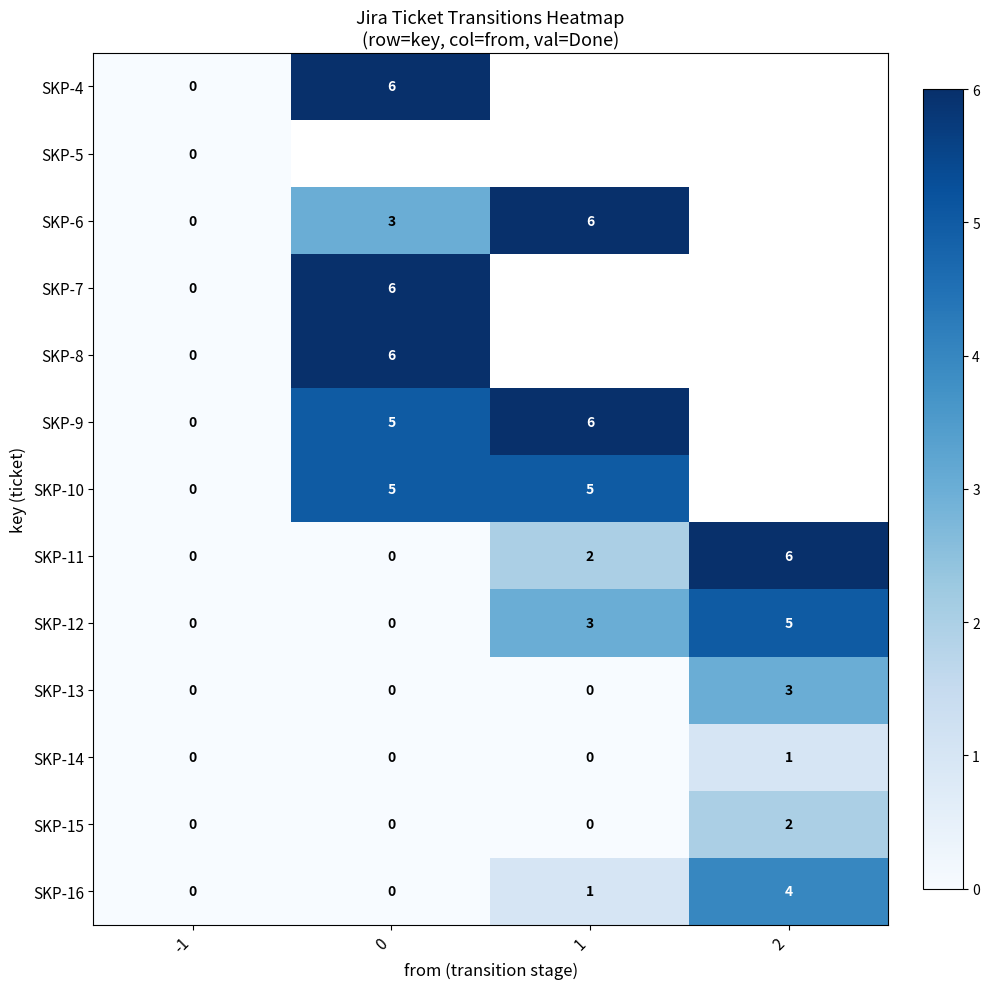

Is it true that SKP-13 equals -1 at 0?

False